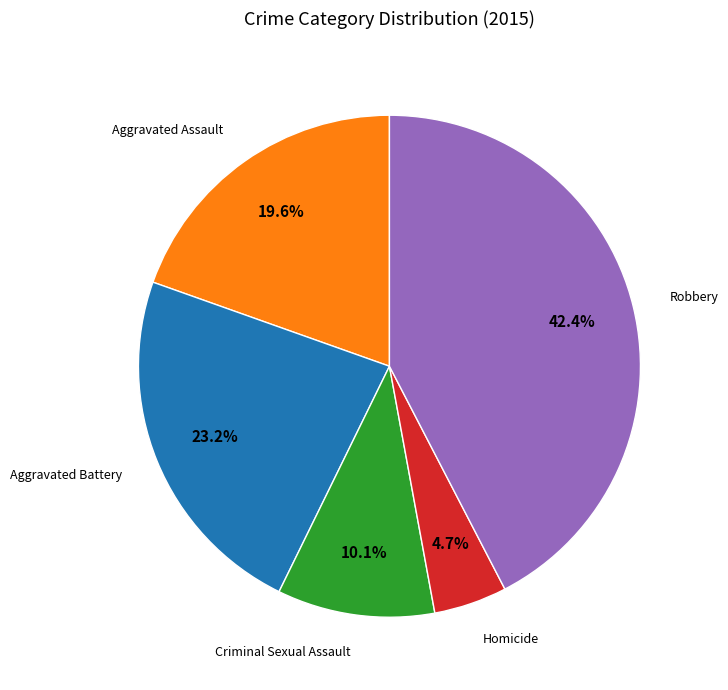

To the nearest percent, what is the average slice percentage?

20%